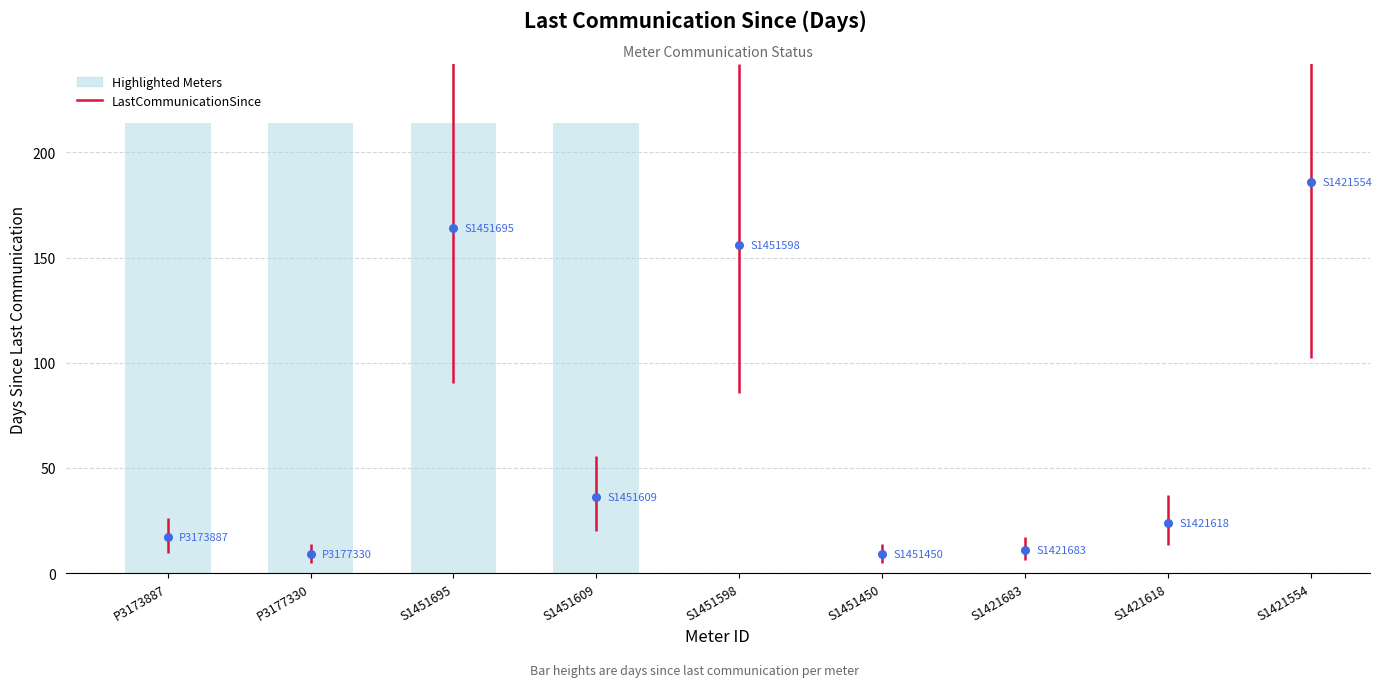

Which has a higher value, S1451450 or S1451695?

S1451695